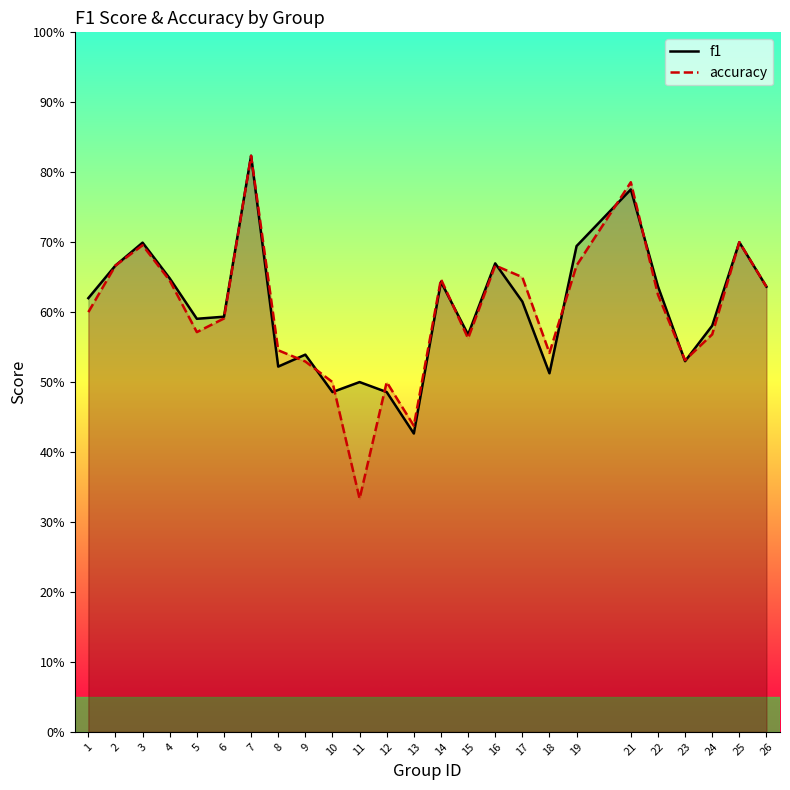

List the series in order of their peak value, lowest first.

f1, accuracy